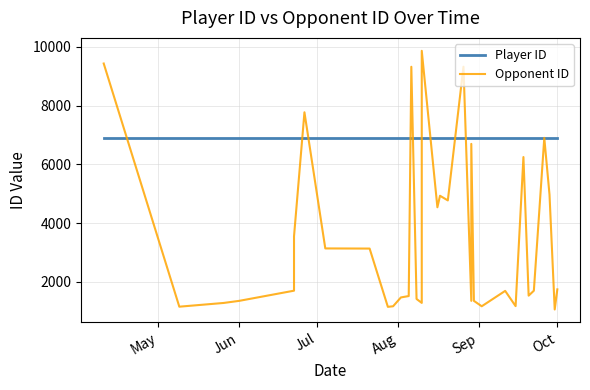

Reading left to right, list all the values displayed in this chart.

Player ID: 6887	6887	6887	6887	6887	6887	6887	6887	6887	6887	6887	6887	6887	6887	6887	6887	6887	6887	6887	6887	6887	6887	6887	6887	6887	6887	6887	6887	6887	6887	6887	6887	6887	6887	6887	6887	6887	6887	6887	6887
Opponent ID: 9434	9434	1153	1280	1352	1698	3548	7773	3137	3137	3132	1148	1167	1468	1515	1515	9323	1416	1282	9866	4538	4930	4772	9325	1352	6697	1352	1167	1691	1691	1172	6249	1529	1529	1697	6902	4972	1058	1058	1743